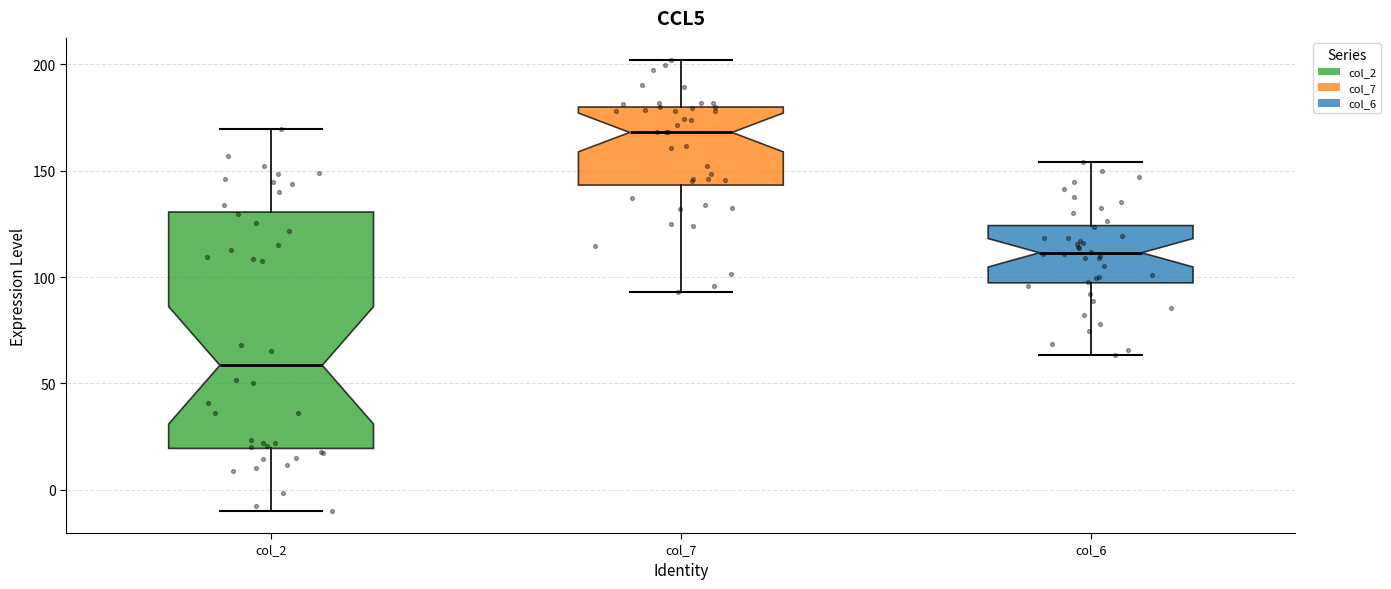

Which box is the tallest, from its lower edge to its upper edge?

col_2